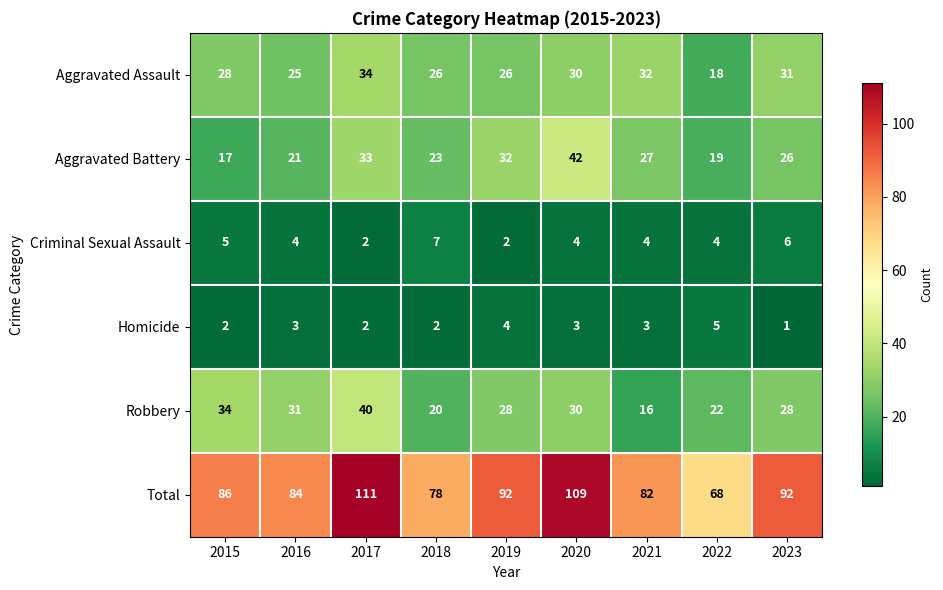

How many values in the Criminal Sexual Assault series are below 4?

2